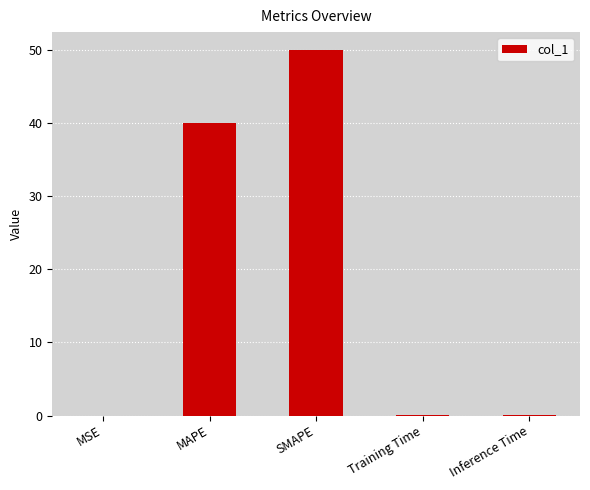

What value does the data have at MAPE?

40.0